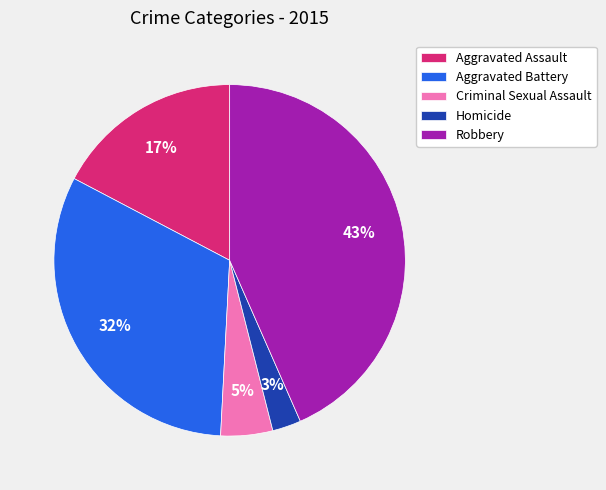

Do Homicide and Aggravated Battery together represent more than half of the pie?

No